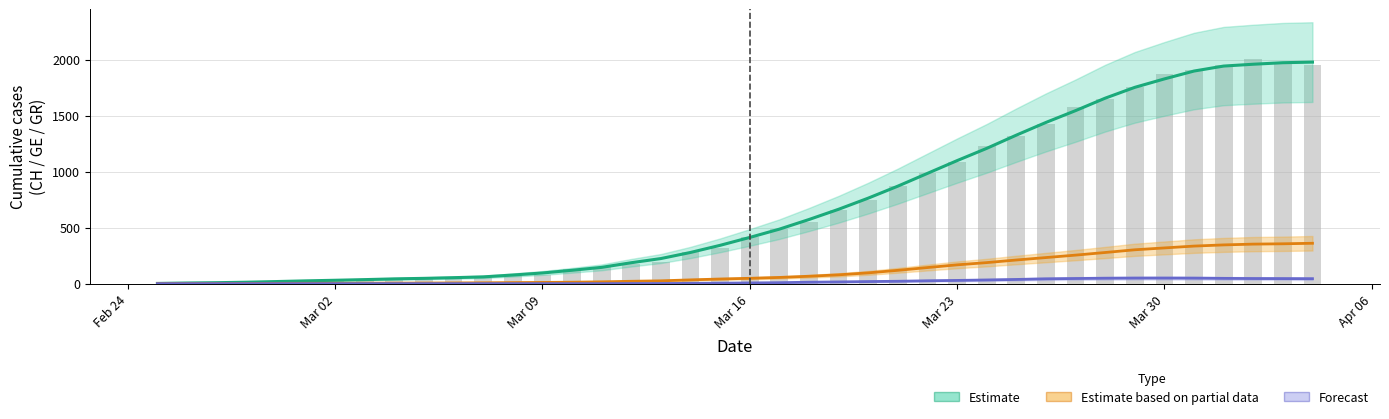

Is it true that Estimate (CH) equals 5.7 at Mar 16?

False